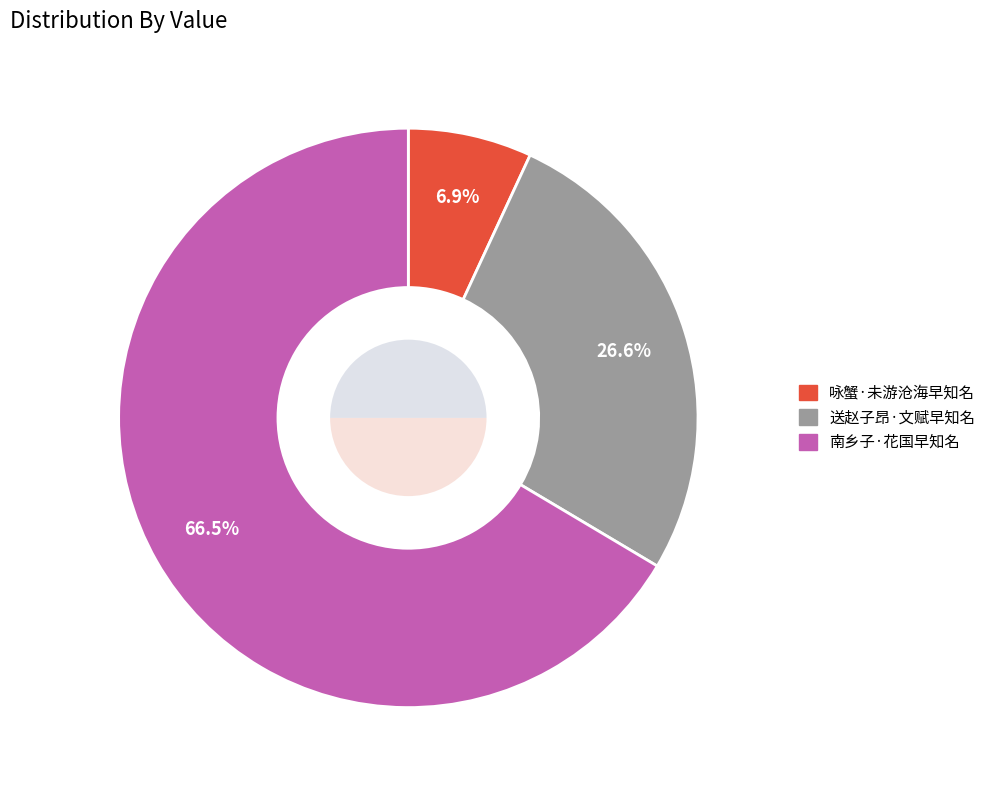

How many slices are in this pie chart?

3